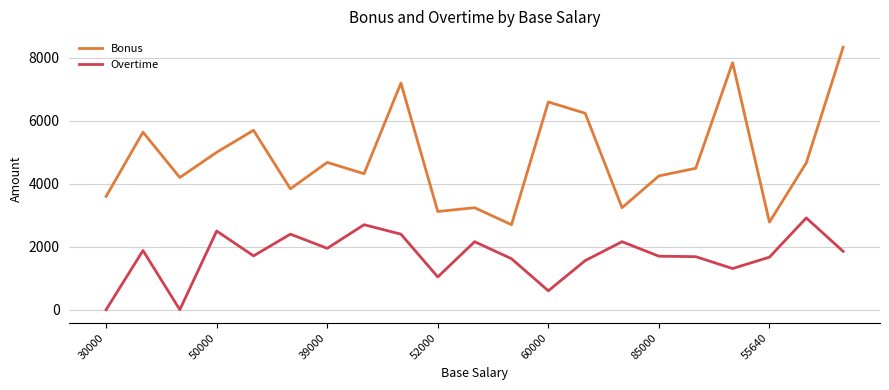

List the series in order of their peak value, highest first.

Bonus, Overtime